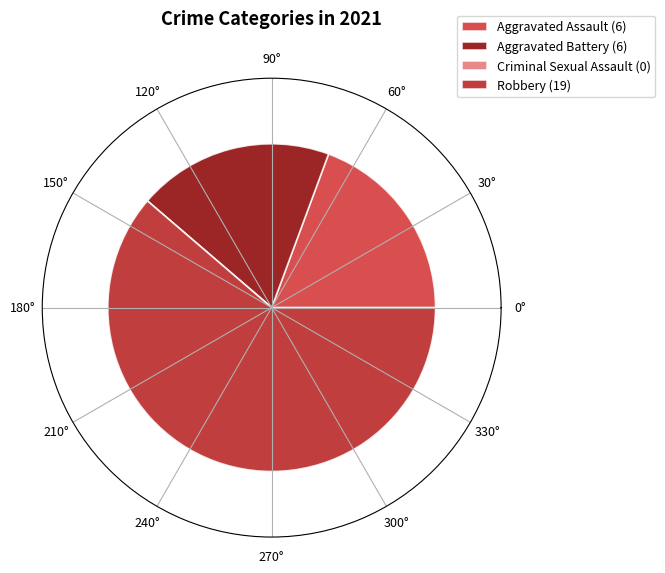

Rank the categories by value from highest to lowest.

Robbery, Aggravated Assault, Aggravated Battery, Criminal Sexual Assault